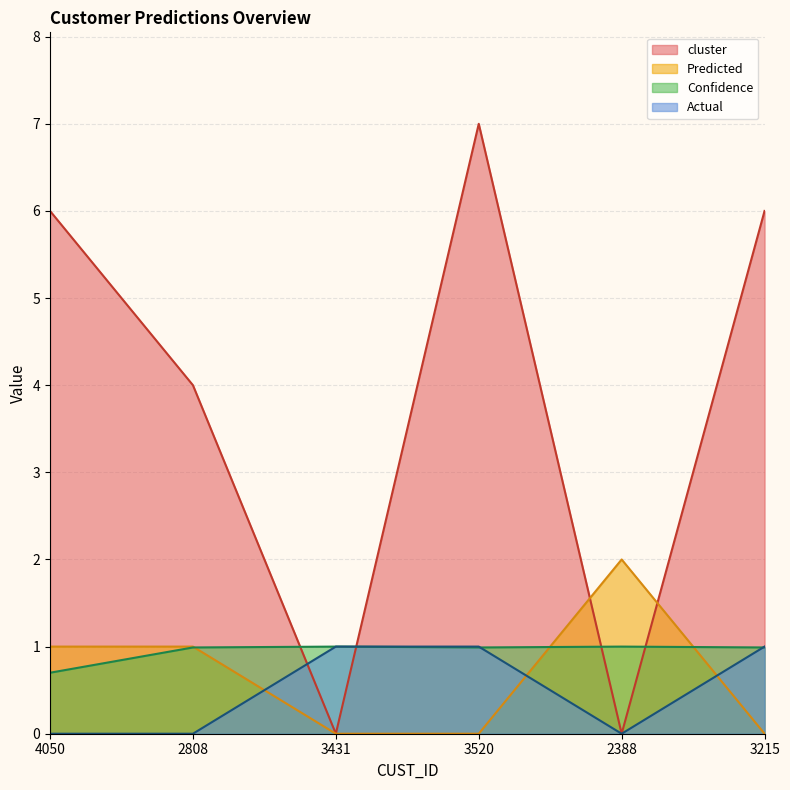

Reading left to right, list all the values displayed in this chart.

cluster: 6.0	4.0	0.0	7.0	0.0	6.0
Predicted: 1.0	1.0	0.0	0.0	2.0	0.0
Confidence: 0.7	1.0	1.0	1.0	1.0	1.0
Actual: 0.0	0.0	1.0	1.0	0.0	1.0